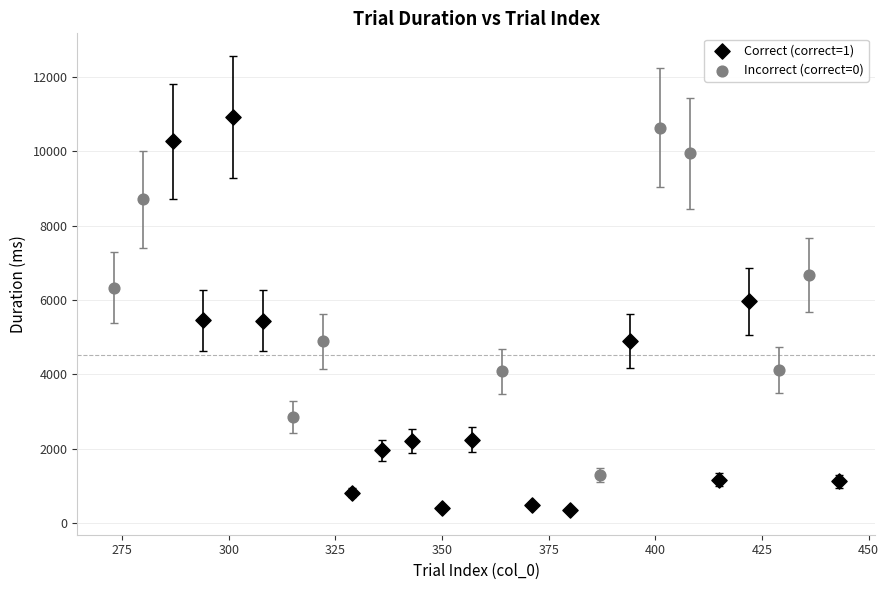

Which series reaches the minimum Y coordinate?

Correct (correct=1)